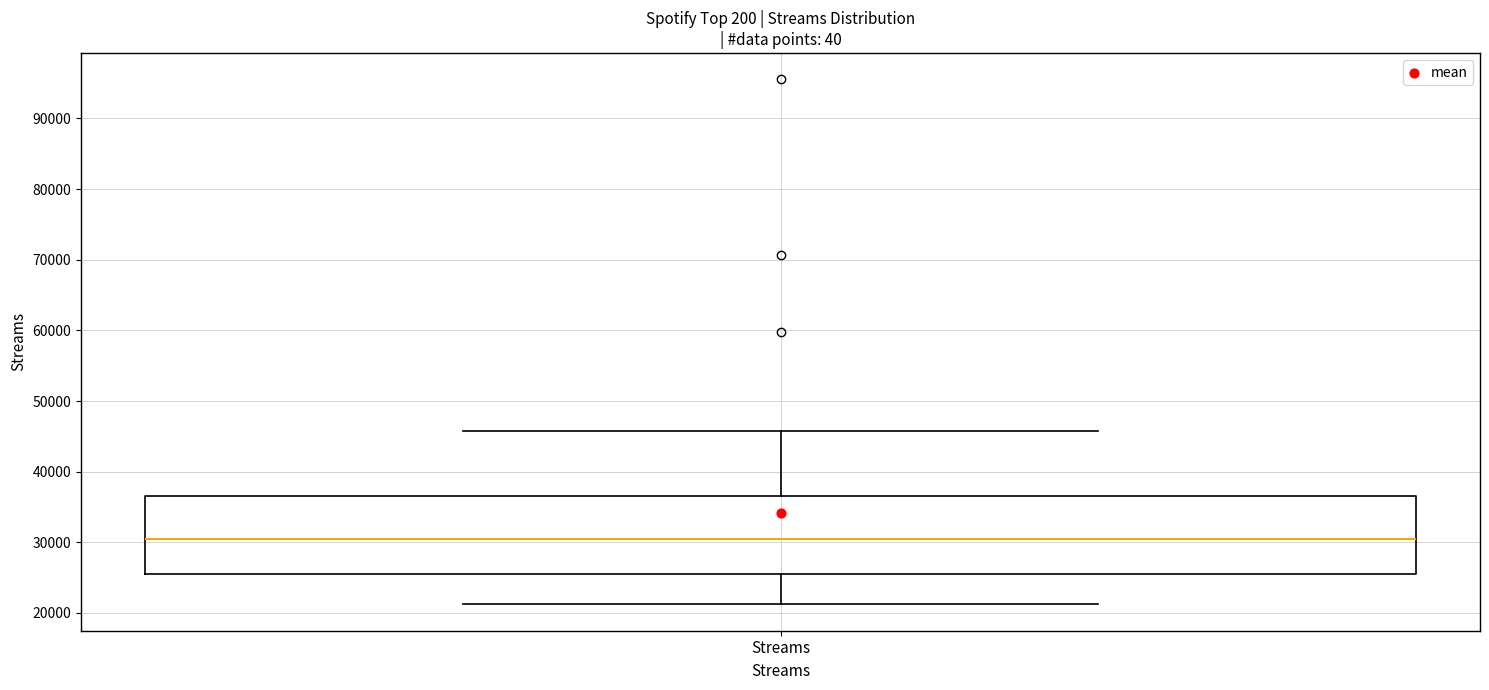

Read this box plot against the y-axis: the position of the median line, the range covered by the box, and the ends of both whiskers. The values are not printed on the chart, so give them approximately, as read against the axis.

median 31000, box 25000 to 37000, whiskers 21000 to 46000